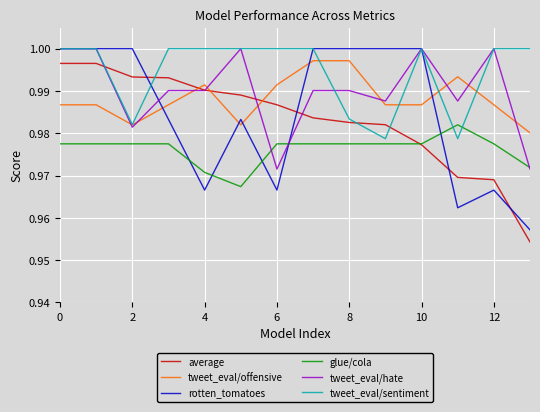

Which series has the widest spread of values?

rotten_tomatoes